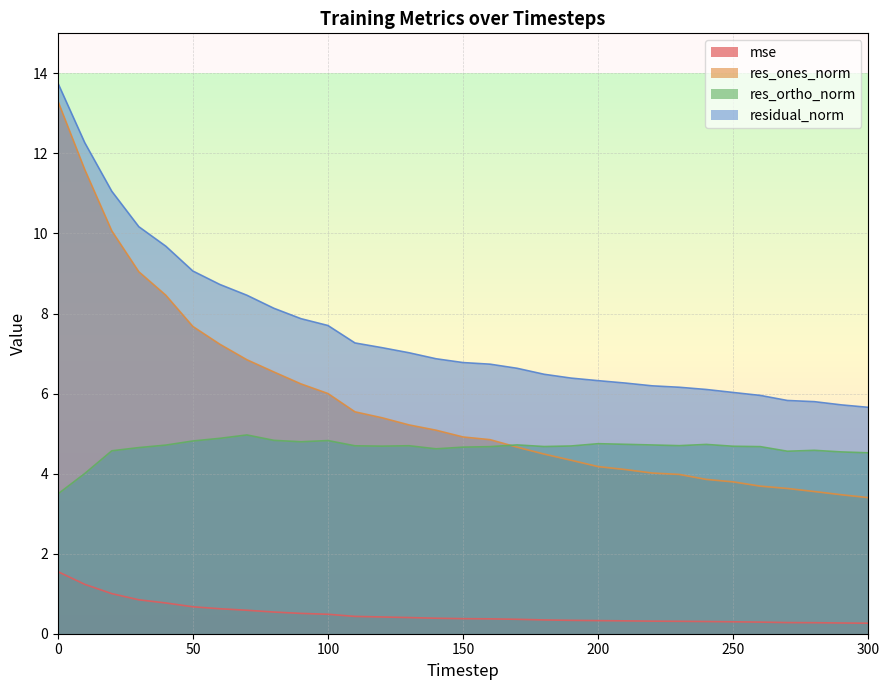

Read the mse value at 290.

0.3